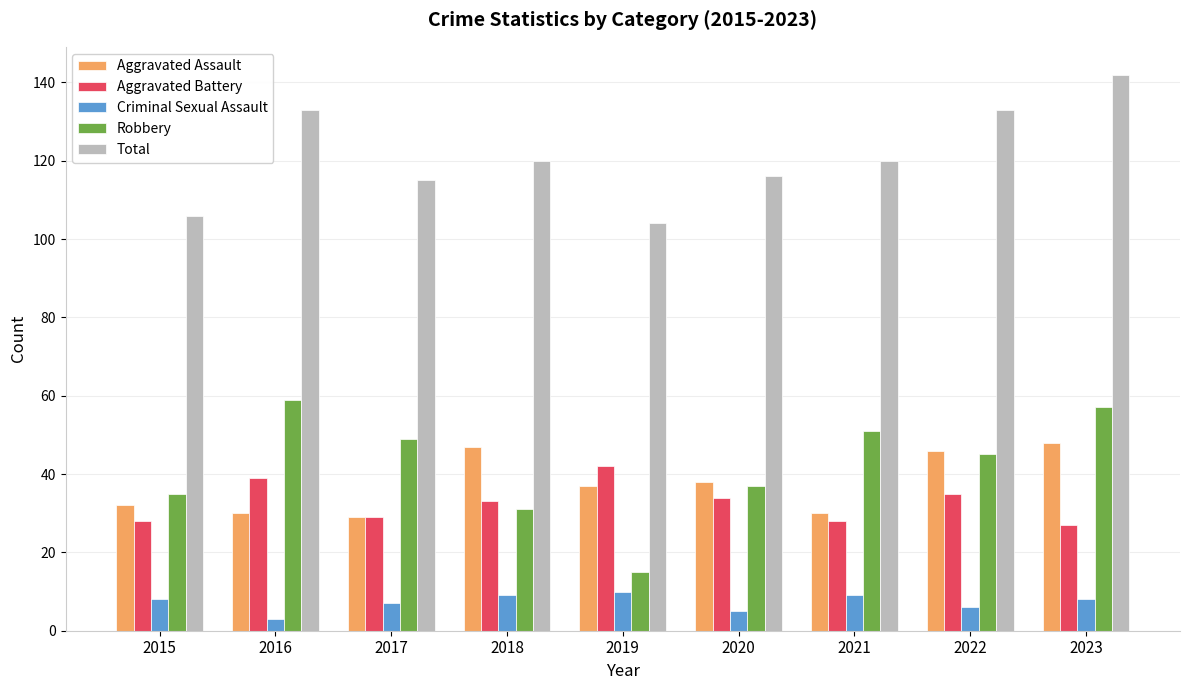

Which series changed the most between 2019 and 2021?

Robbery